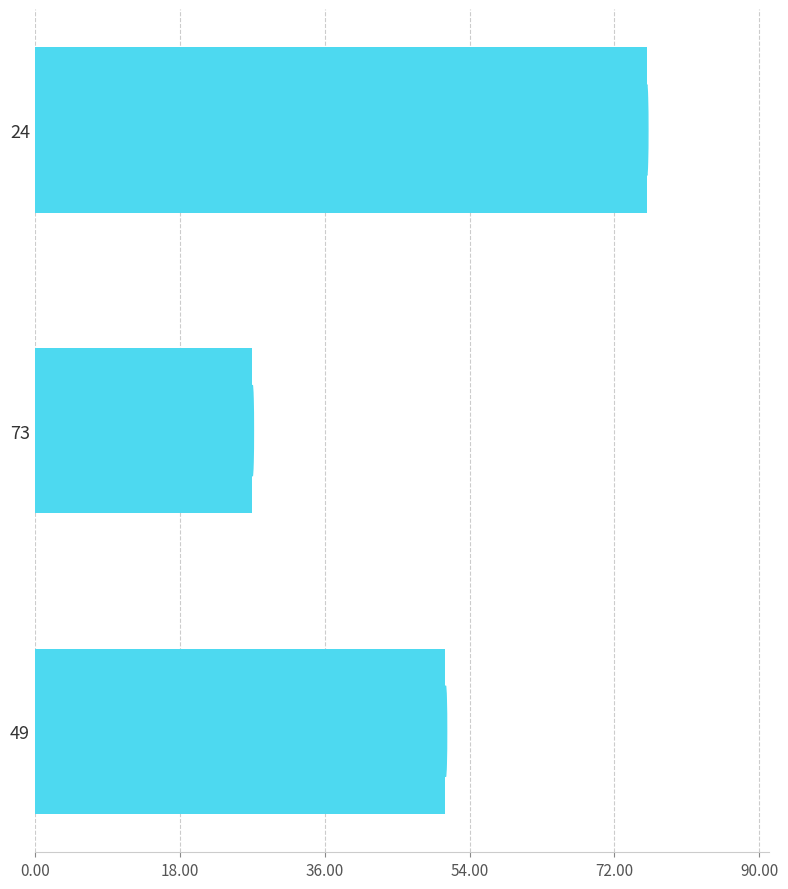

Does the chart contain any negative values?

No